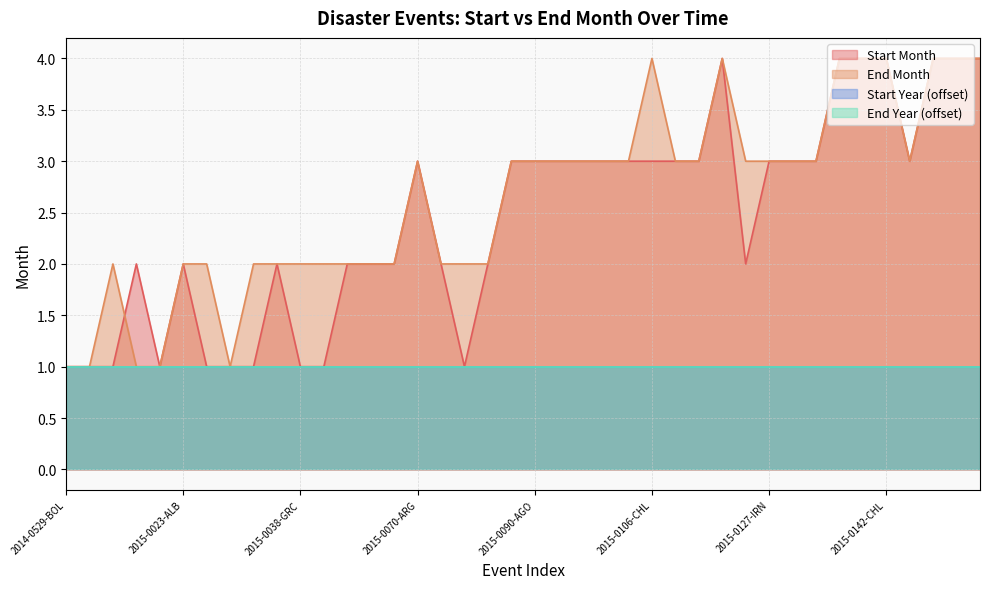

Does the chart display data point markers on the line(s)?

No